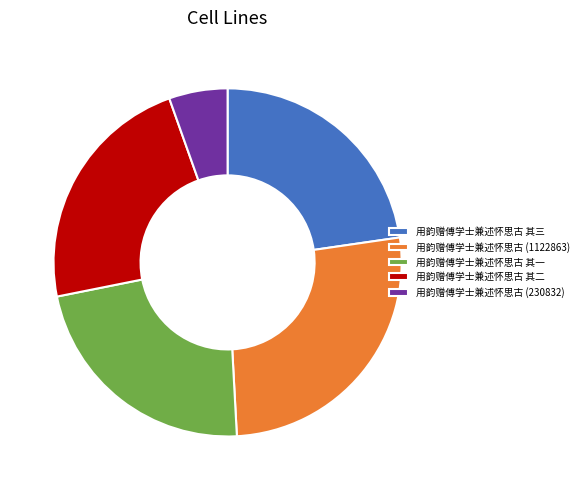

Do 用韵赠傅学士兼述怀思古 其一 and 用韵赠傅学士兼述怀思古 其二 together represent more than half of the pie?

No